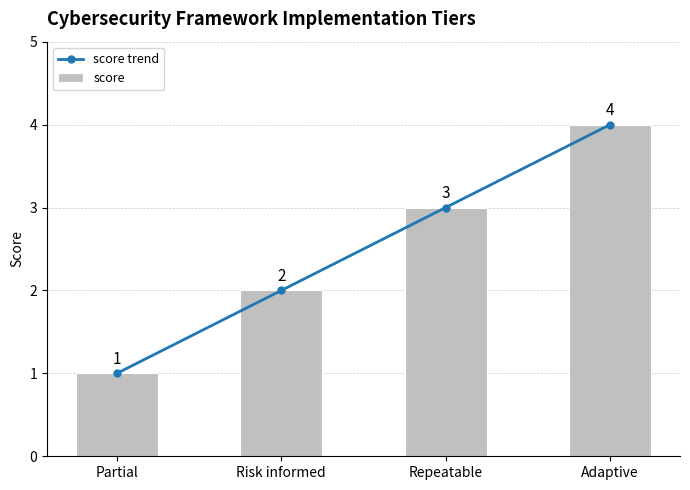

What is the greatest value displayed?

4